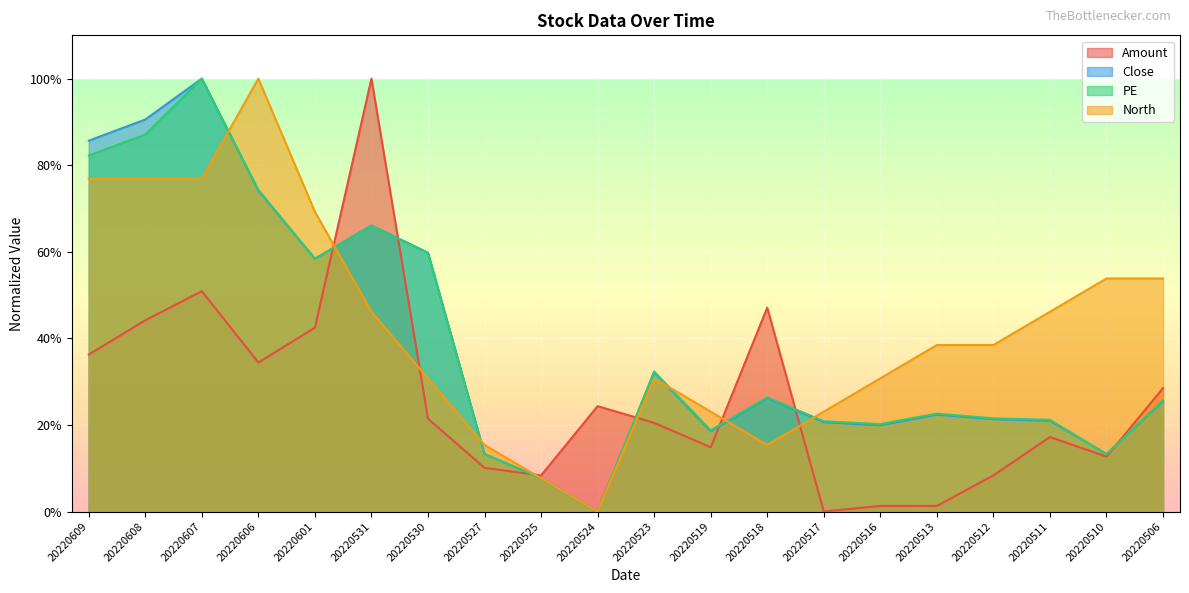

What is the value of the Amount point at the 1st from the left?

0.4